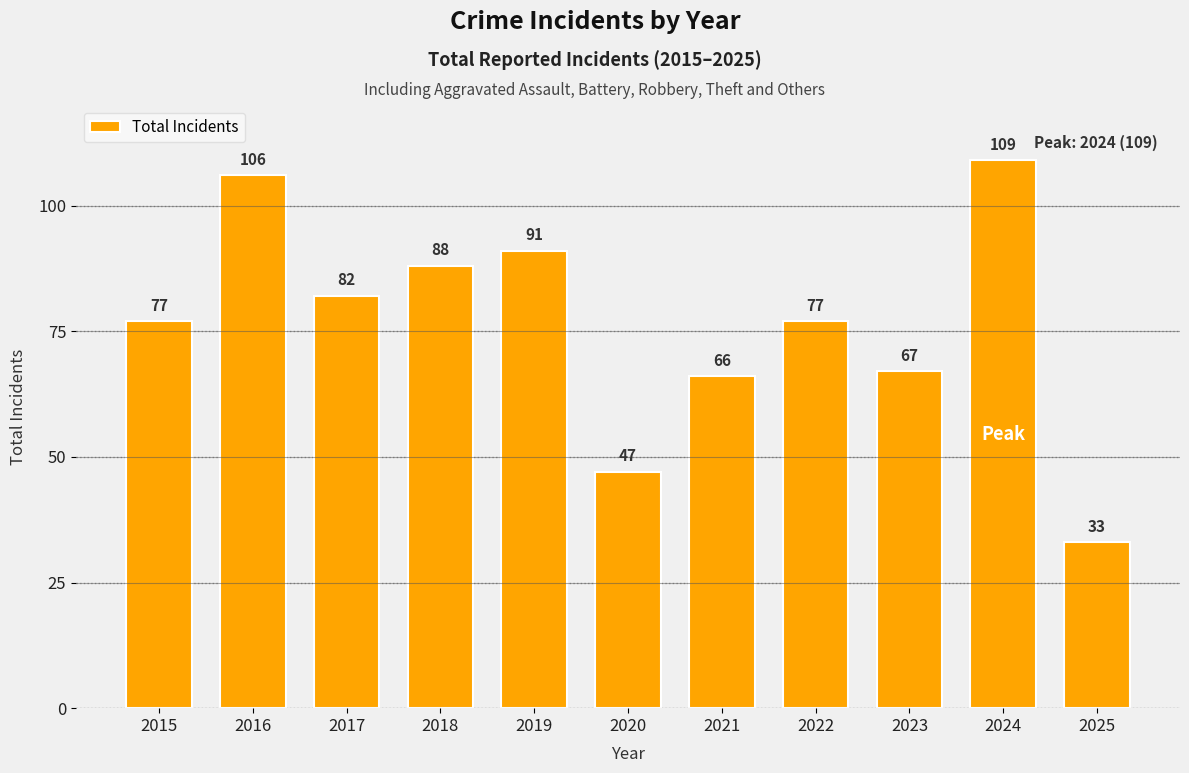

The chart shows a value of 88 at 2018. True or false?

True